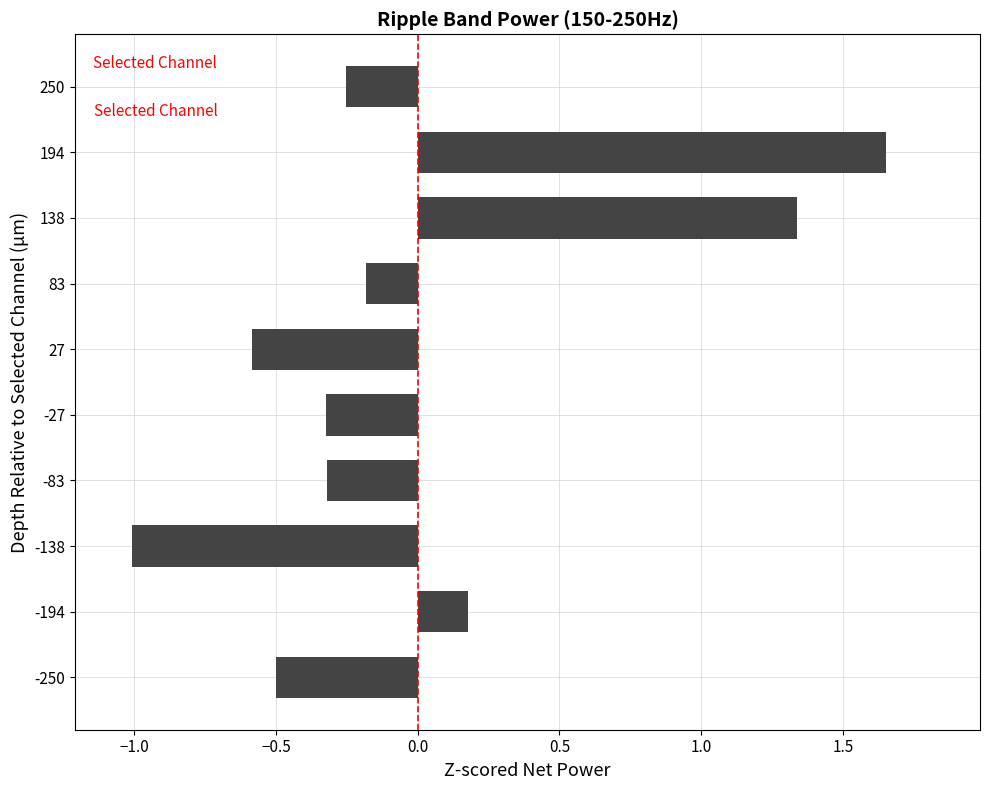

The value at -250 is -0.2. True or false?

False